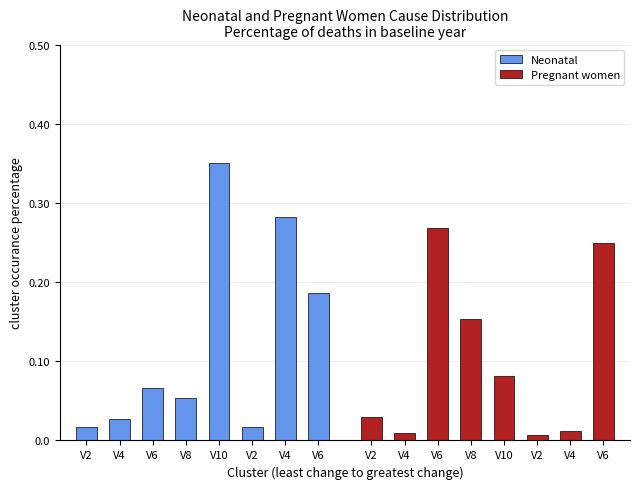

What are all the series names shown in the legend?

Neonatal, Pregnant women